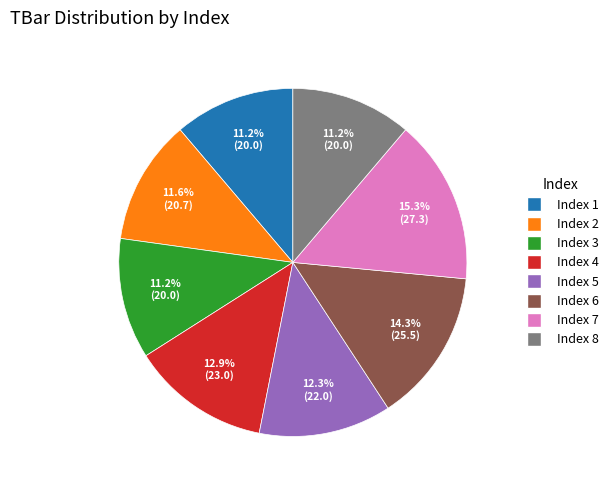

How many slices are in this pie chart?

8